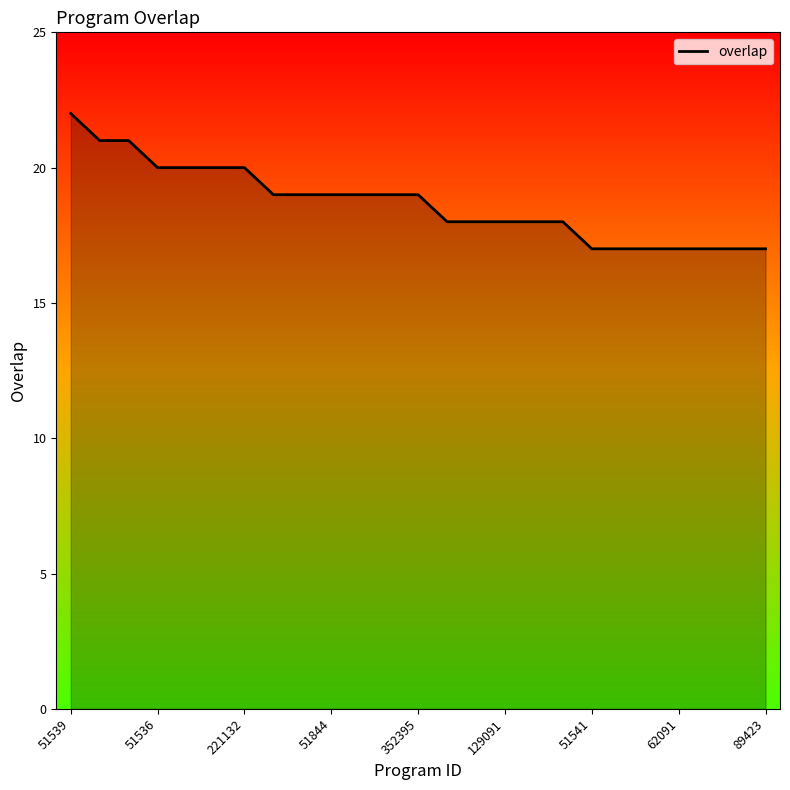

What is the maximum value shown in the chart?

22